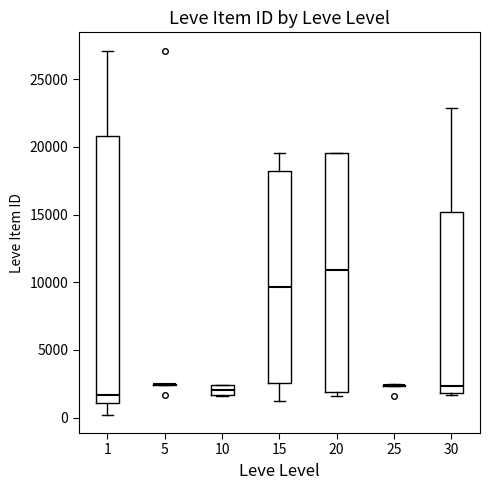

Where does the median line of the box at x = 15 sit on the y-axis? The values are not printed on the chart, so give them approximately, as read against the axis.

9500